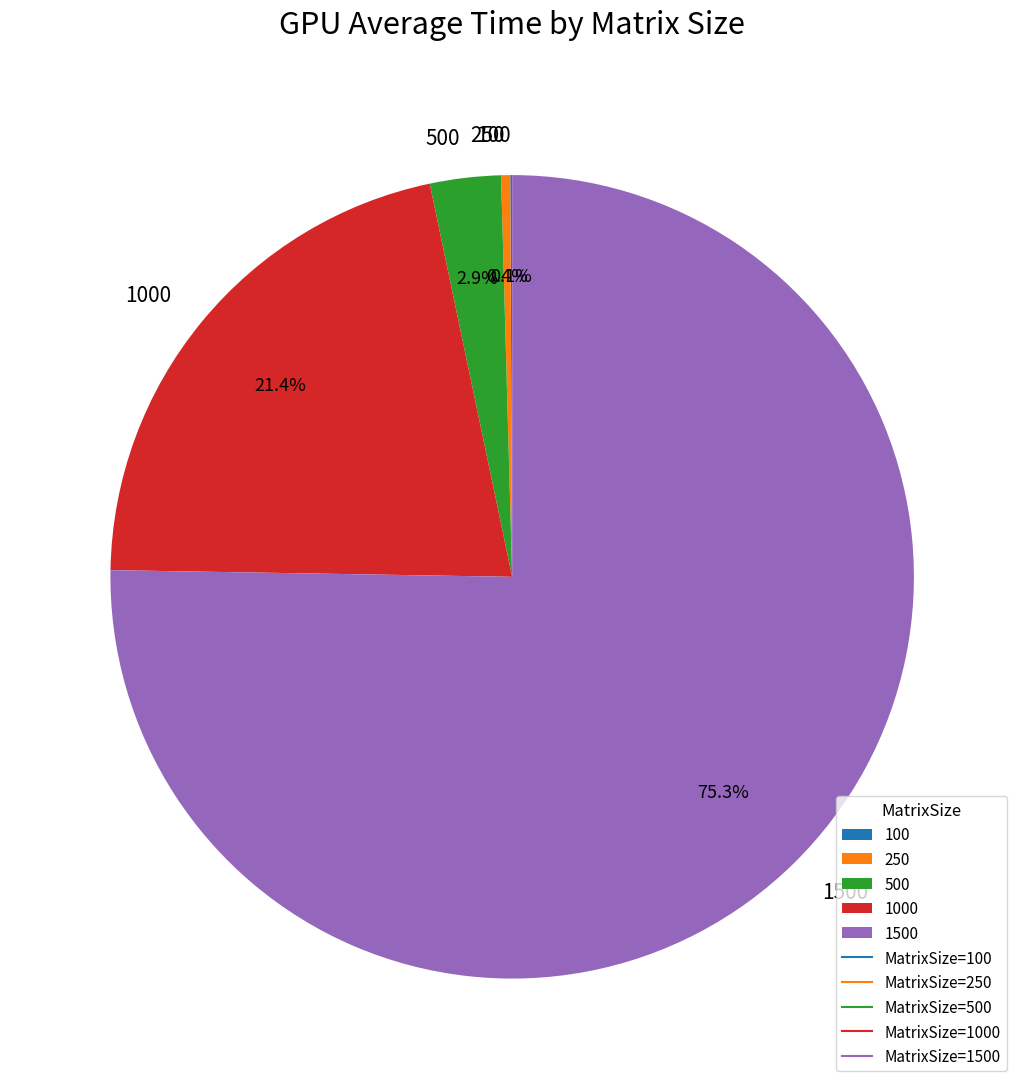

Does any single category account for the majority?

Yes